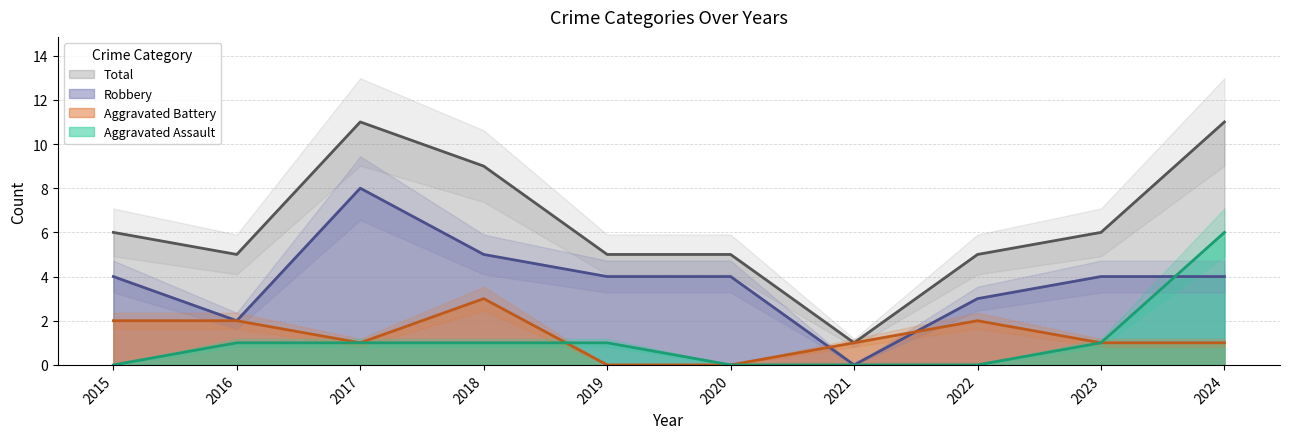

The value of Aggravated Assault at 2024 is 6. True or false?

True